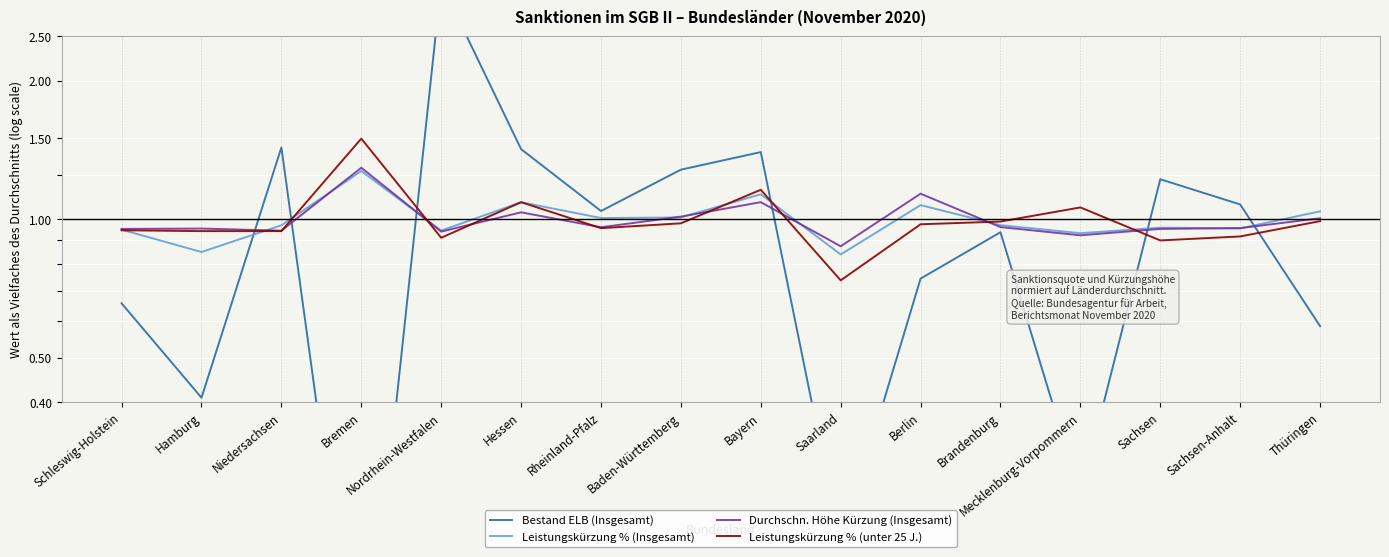

What is the sum of the Leistungskürzung % (unter 25 J.) values at Hamburg and Schleswig-Holstein?

1.9